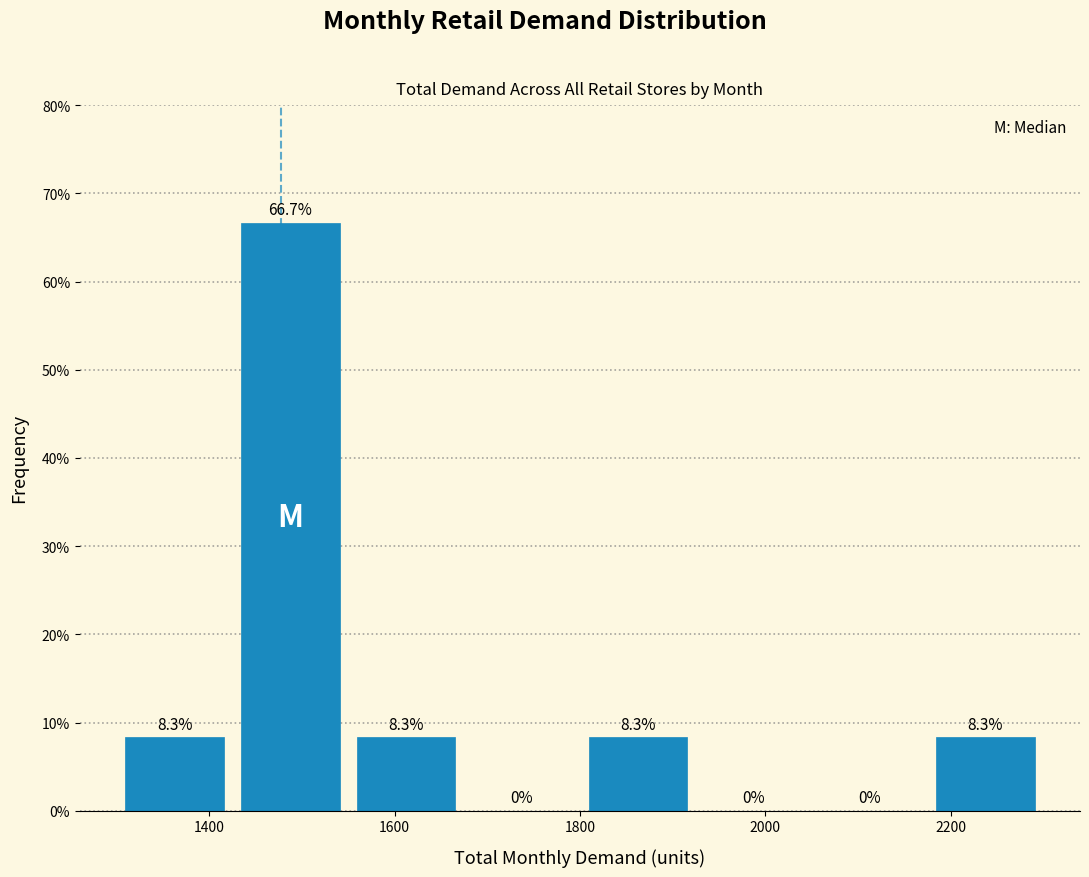

Reading left to right, list every bar in this chart as the range it spans on the x-axis followed by its height. The bar edges are not printed on the chart, so give them approximately, as read against the axis.

1300 to 1425: 8.3
1425 to 1550: 66.7
1550 to 1675: 8.3
1675 to 1800: 0.0
1800 to 1925: 8.3
1925 to 2050: 0.0
2050 to 2175: 0.0
2175 to 2300: 8.3